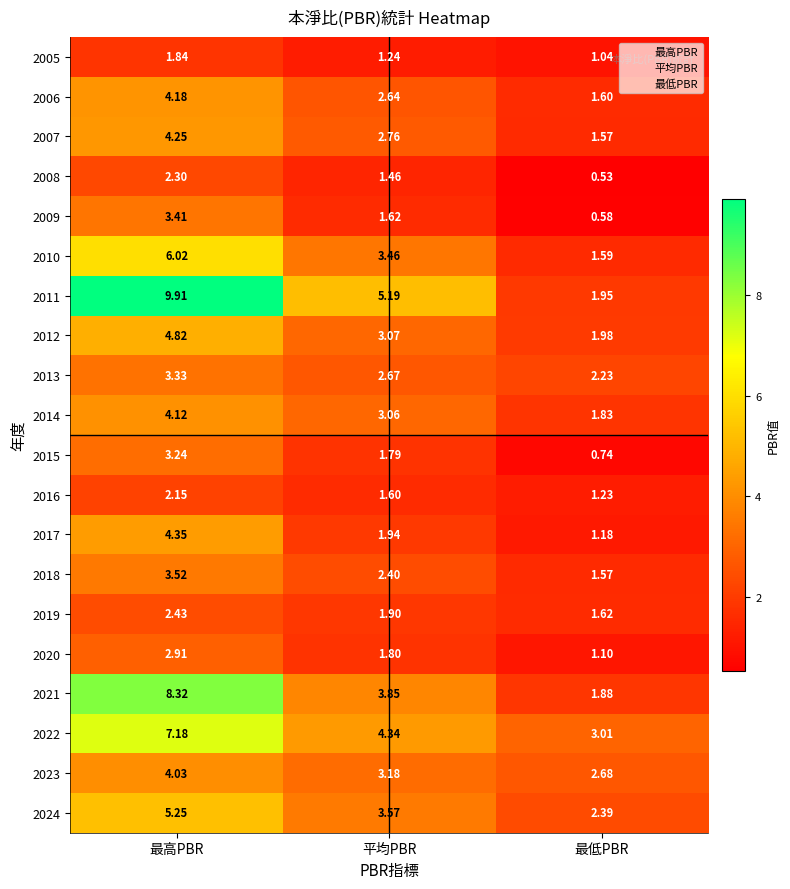

List the labels in order of 2014 value, largest first.

最高PBR, 平均PBR, 最低PBR